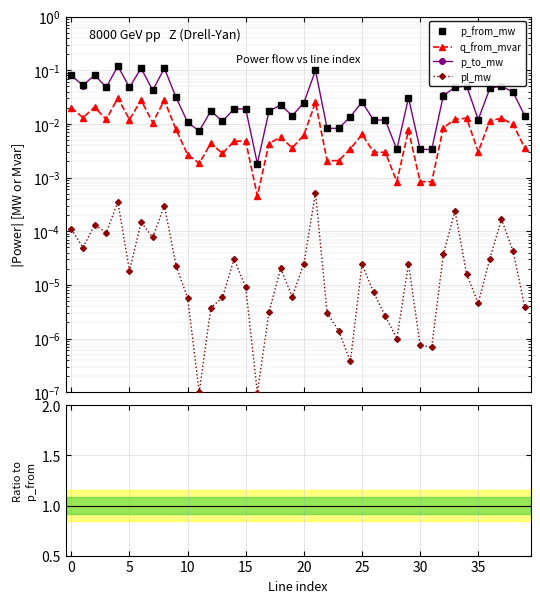

What is the maximum value for p_to_mw?

0.1